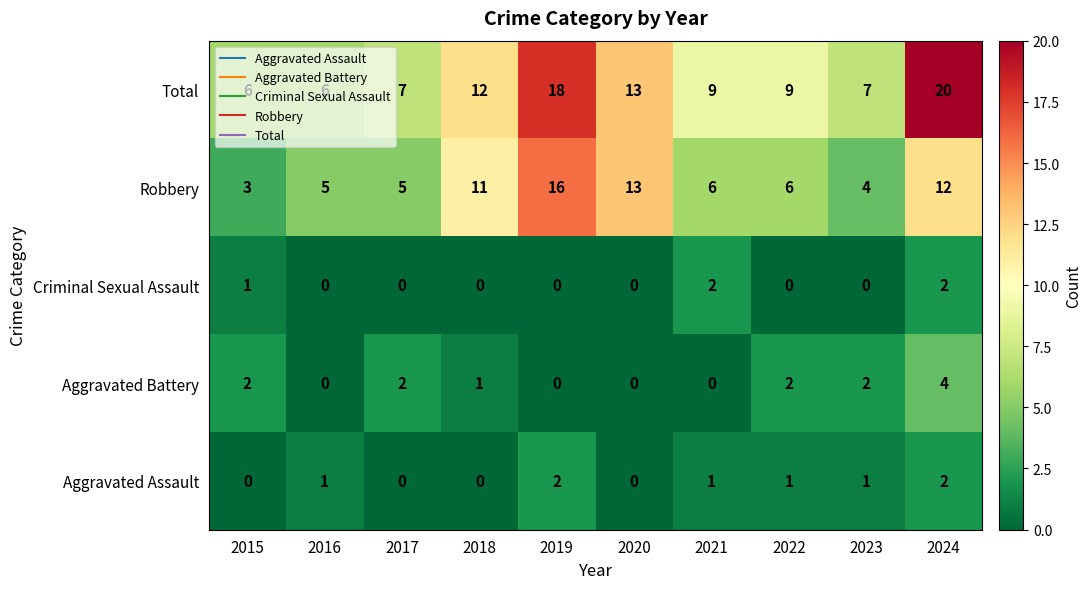

What is the sum of all Aggravated Battery values?

13